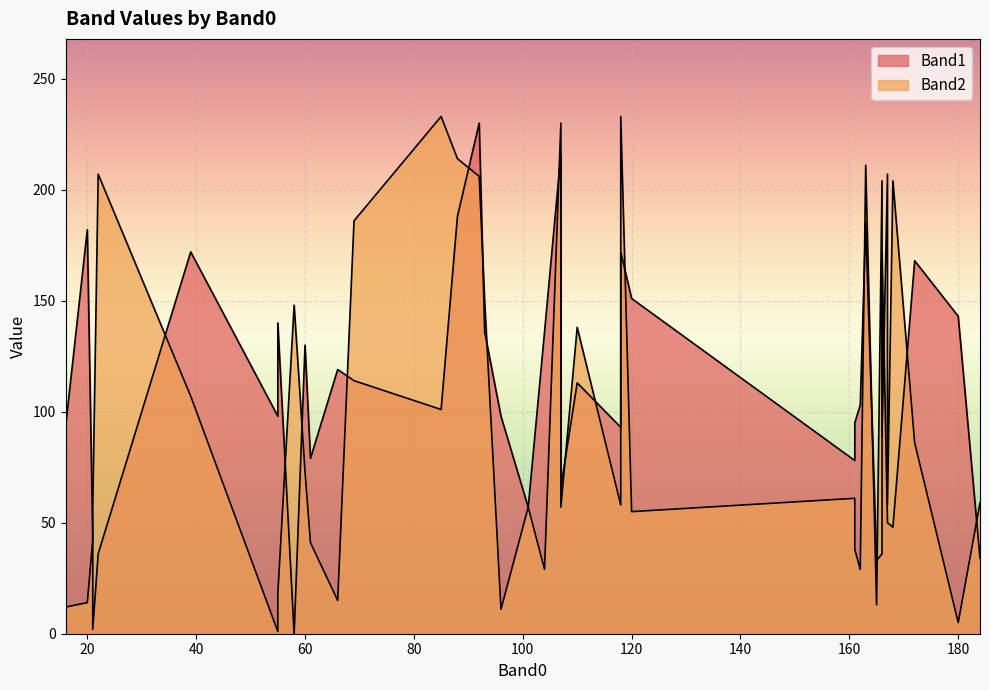

Which series changed the most between 88 and 55?

Band2